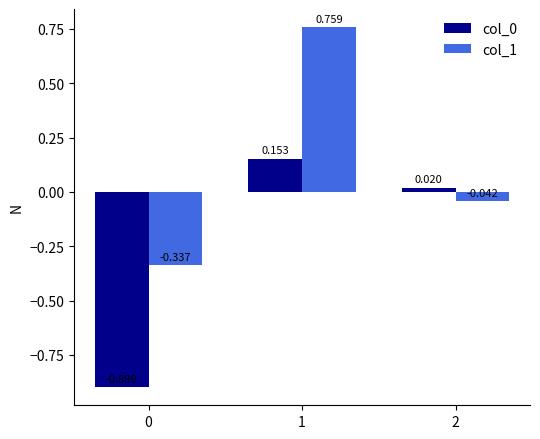

What is the average value of the col_0 series?

-0.2